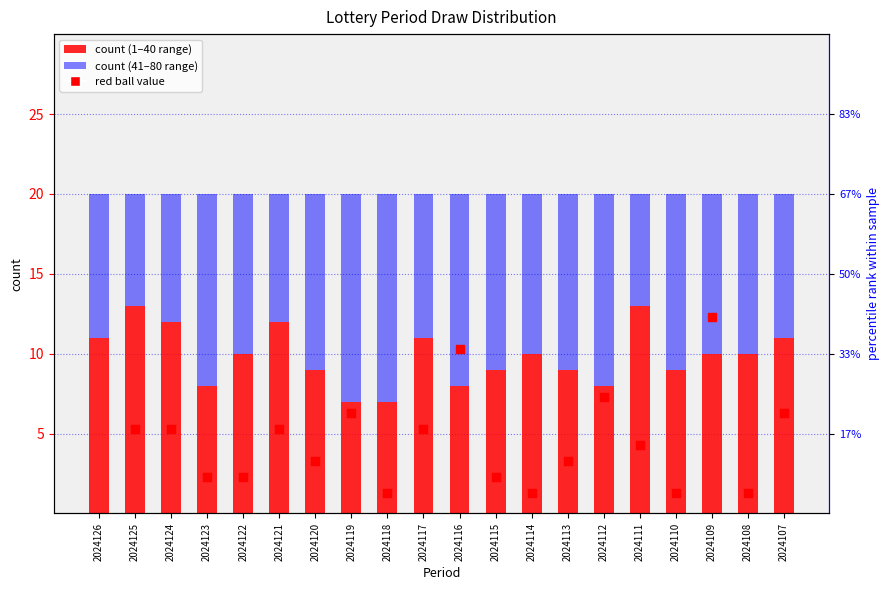

What is the total value across all series at 2024116?

30.3